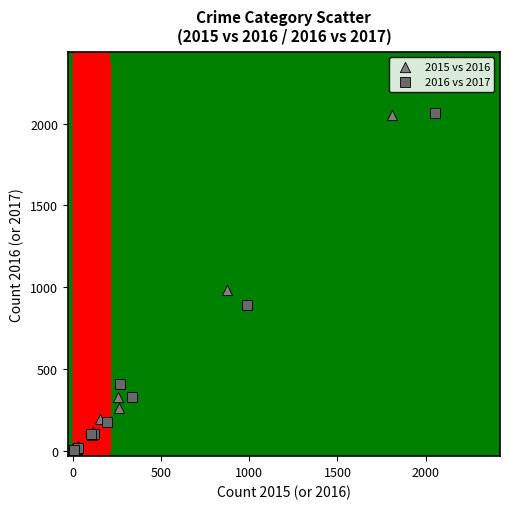

Which series has the largest Y range (max minus min)?

2016 vs 2017